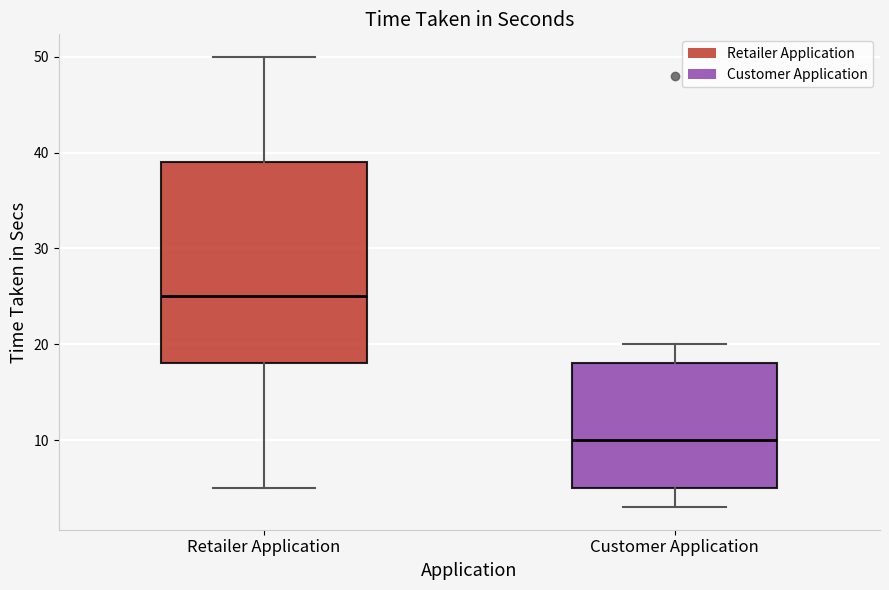

Comparing the boxes themselves (not the whiskers), which one is the tallest?

Retailer Application